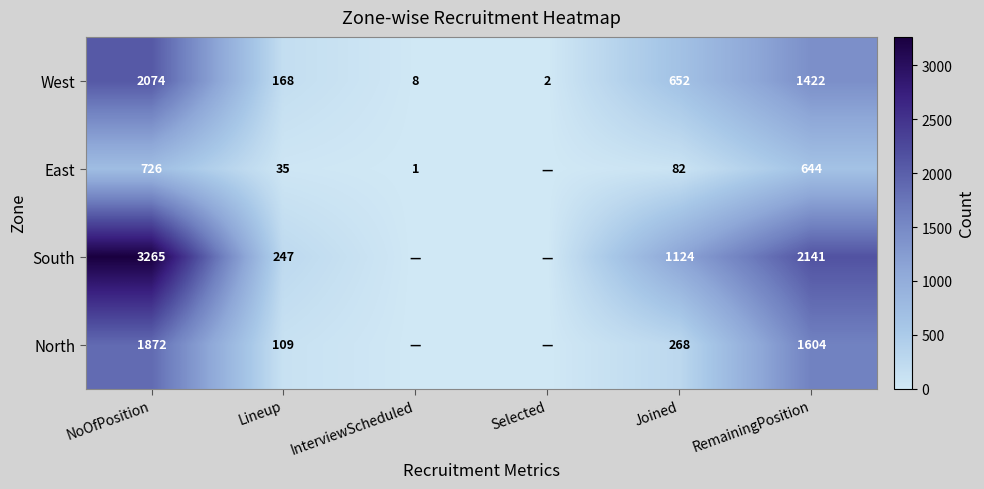

At which label is West closest to 1038?

RemainingPosition